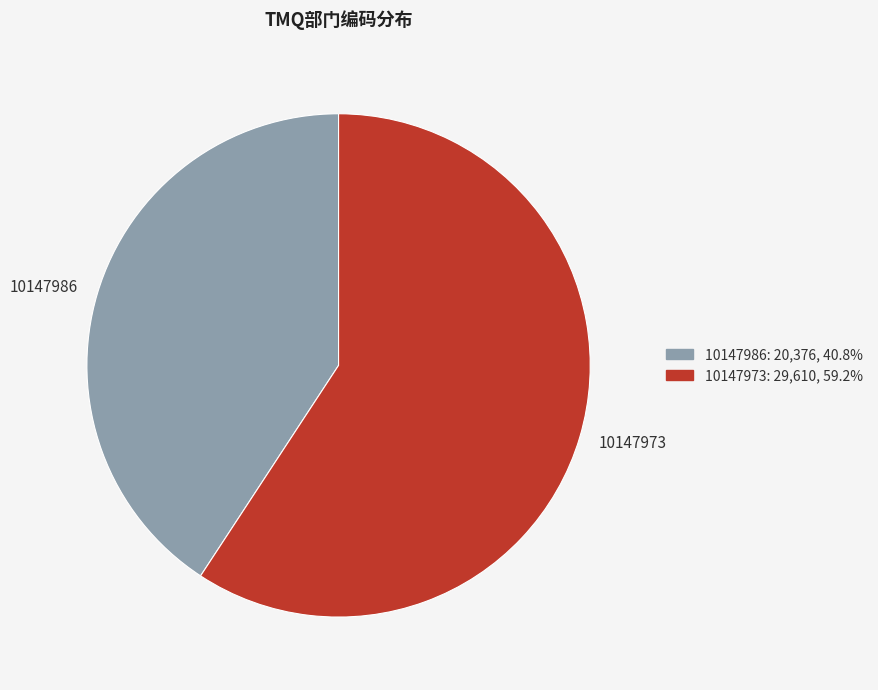

Rank the categories by value from lowest to highest.

10147986, 10147973